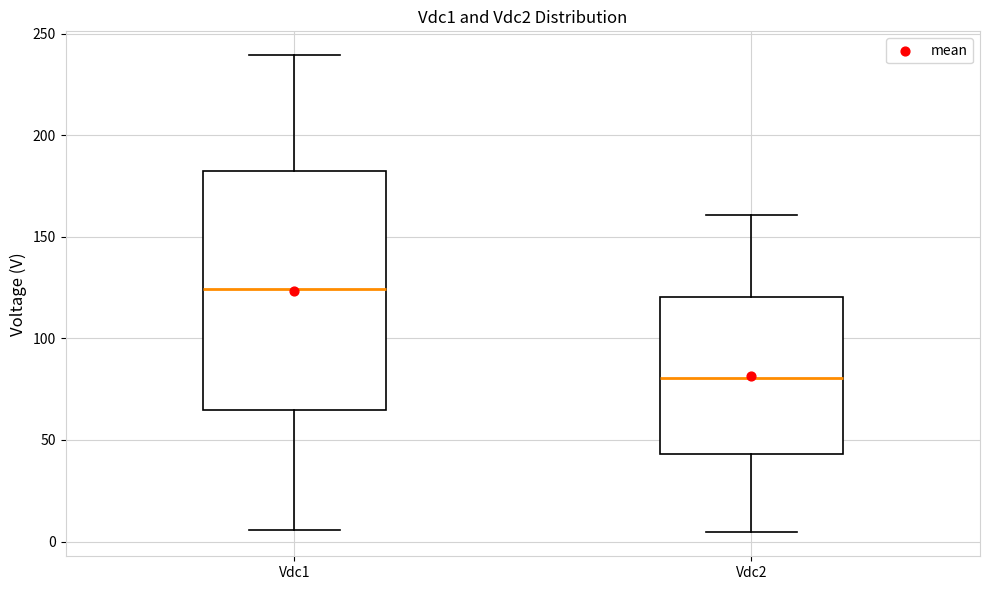

Where does the lower whisker of the box for Vdc1 end on the y-axis? The values are not printed on the chart, so give them approximately, as read against the axis.

5